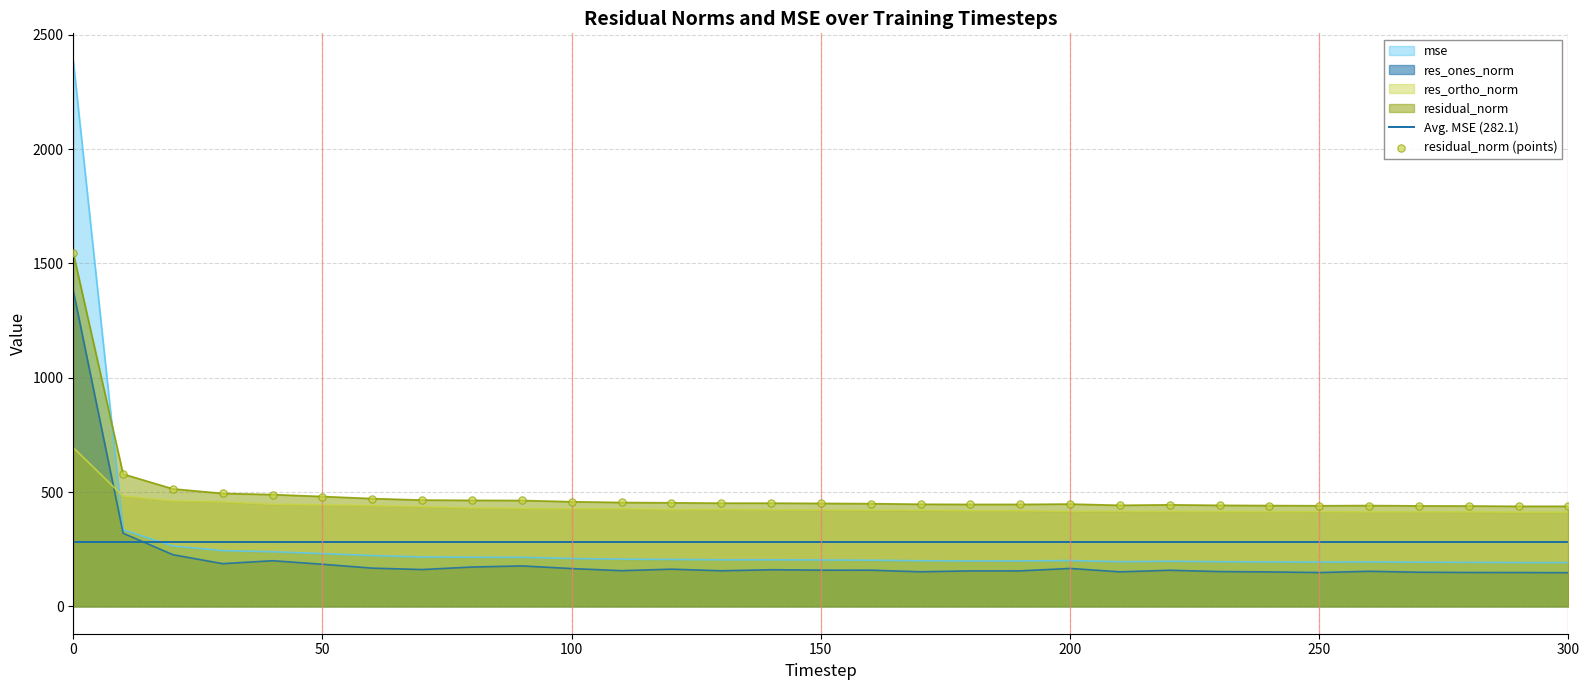

What are all the series names shown in the legend?

mse, res_ones_norm, res_ortho_norm, residual_norm